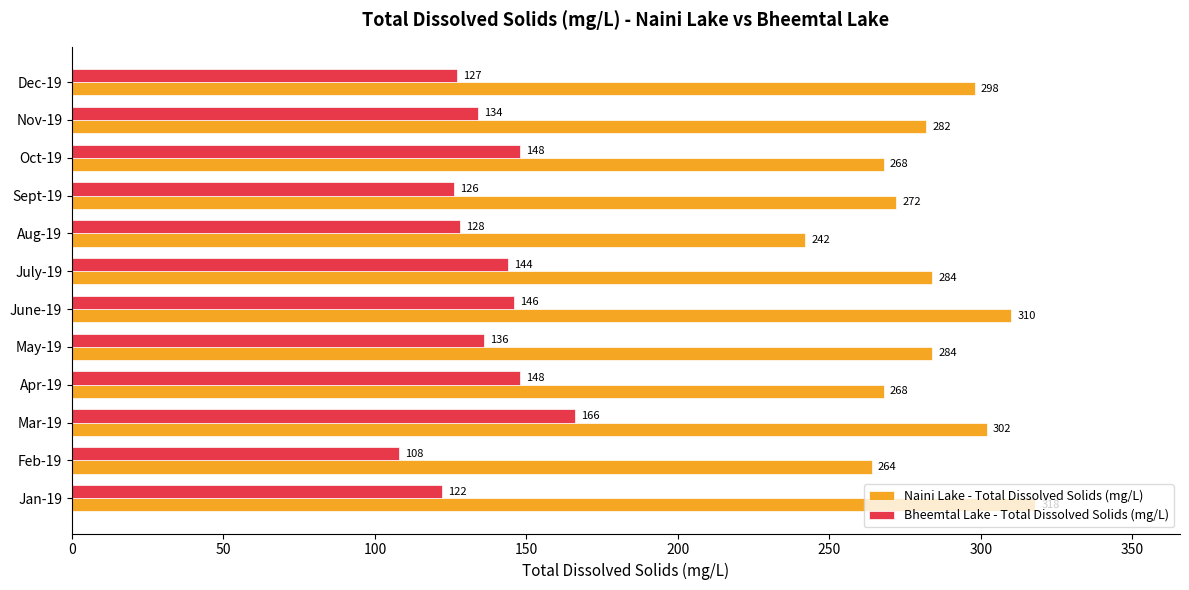

At which category is the sum across all series the highest?

Mar-19